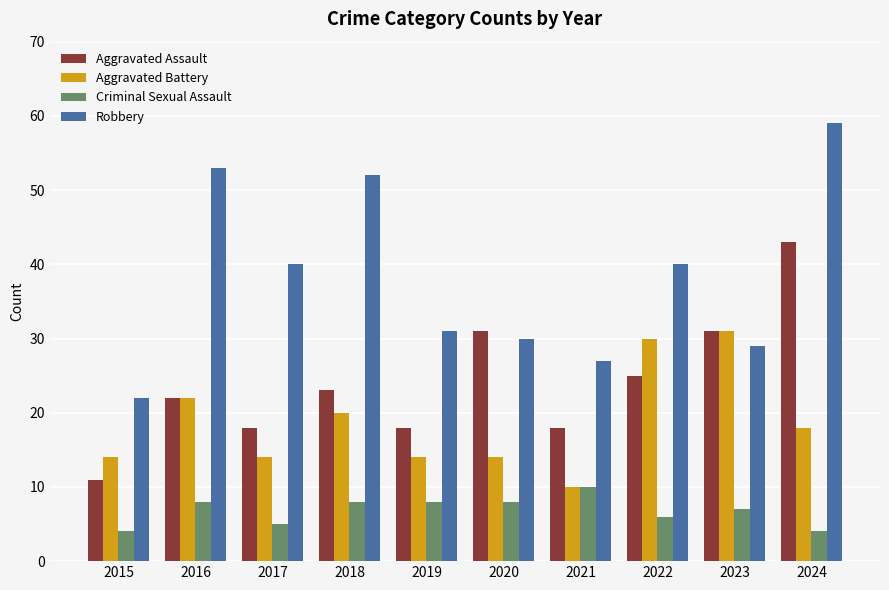

At which category is the sum across all series the highest?

2024